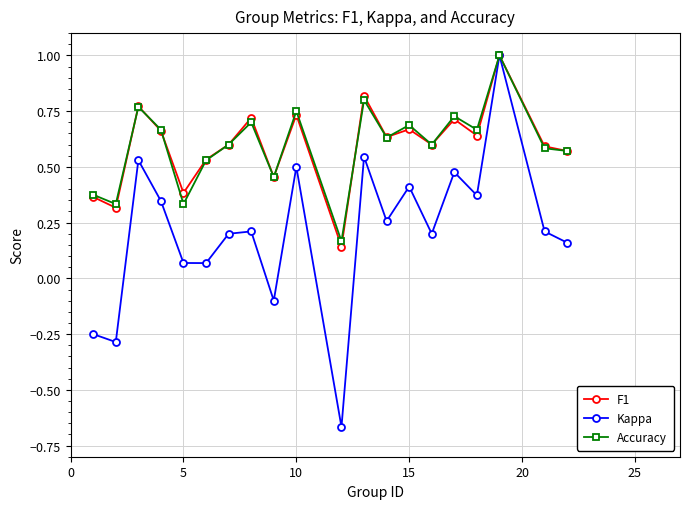

Which series has the largest range (max minus min)?

Kappa